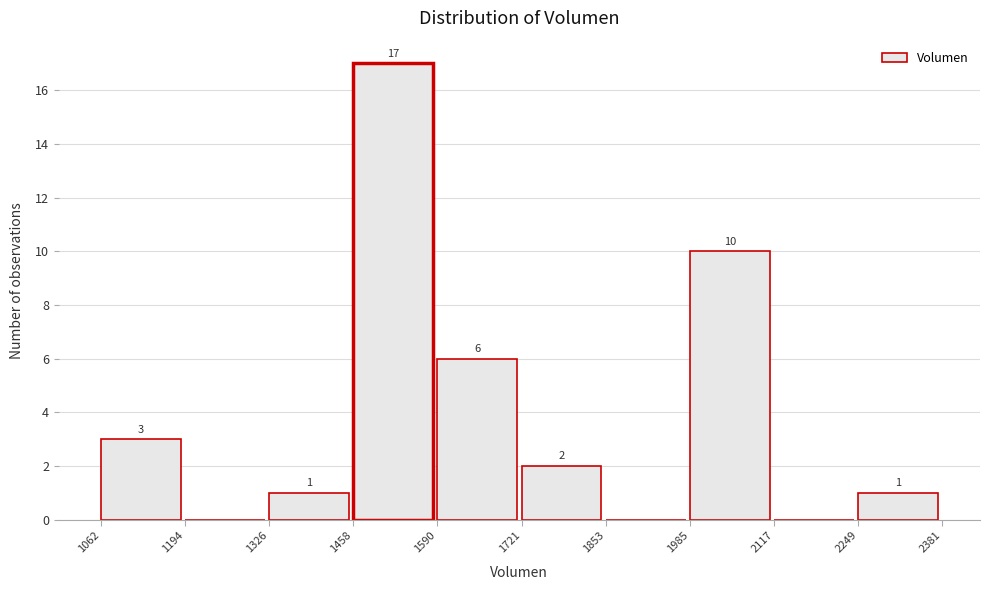

Which range on the x-axis has the tallest bar?

1458 to 1590